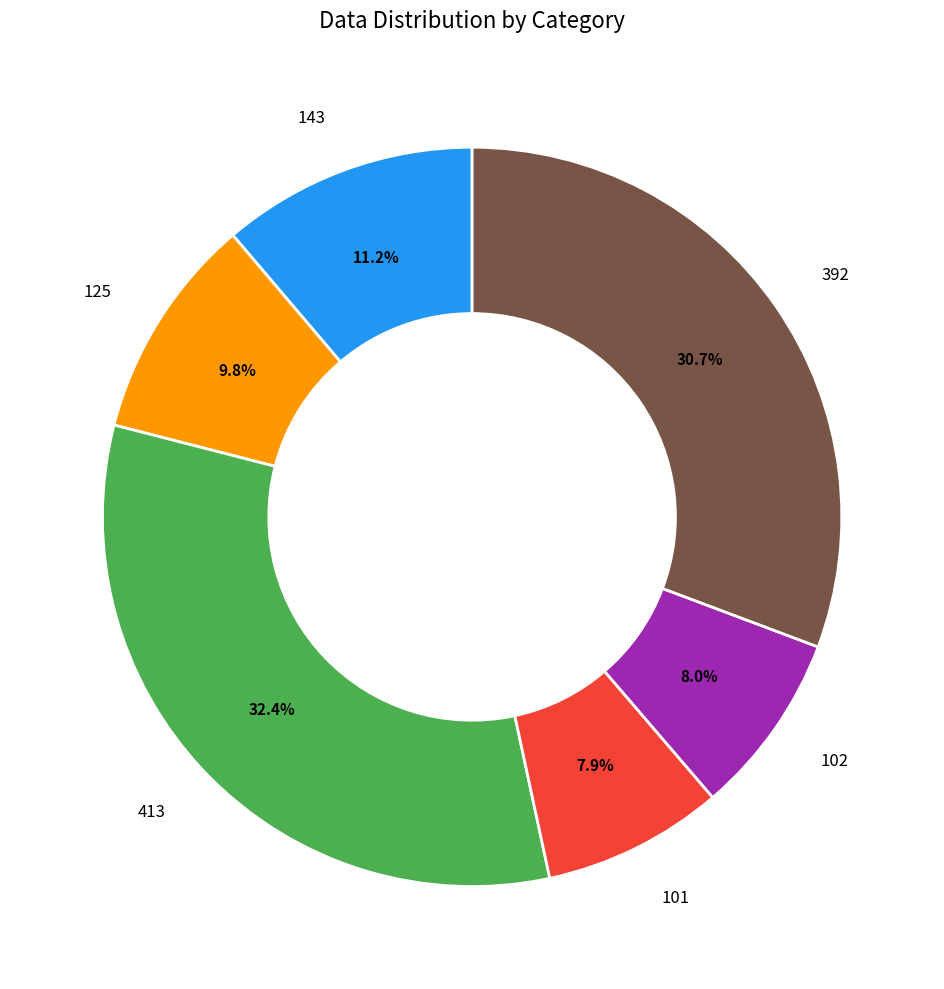

Does any single category account for the majority?

No